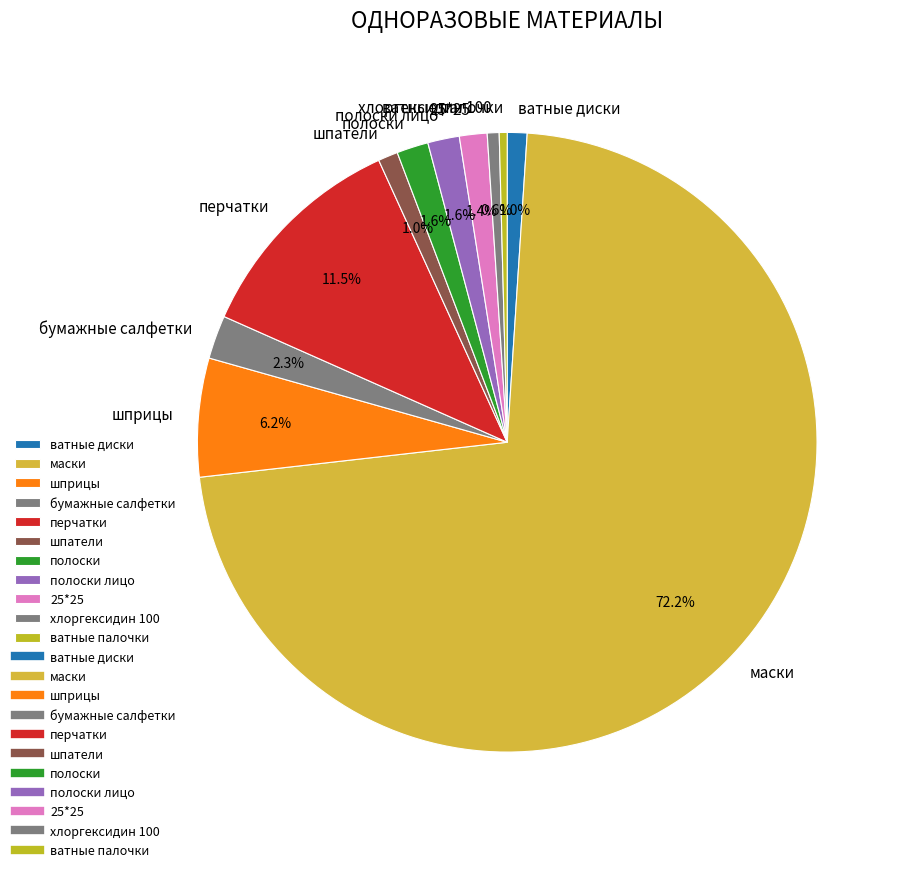

To the nearest percent, what is the combined percentage of ватные диски and перчатки?

13%